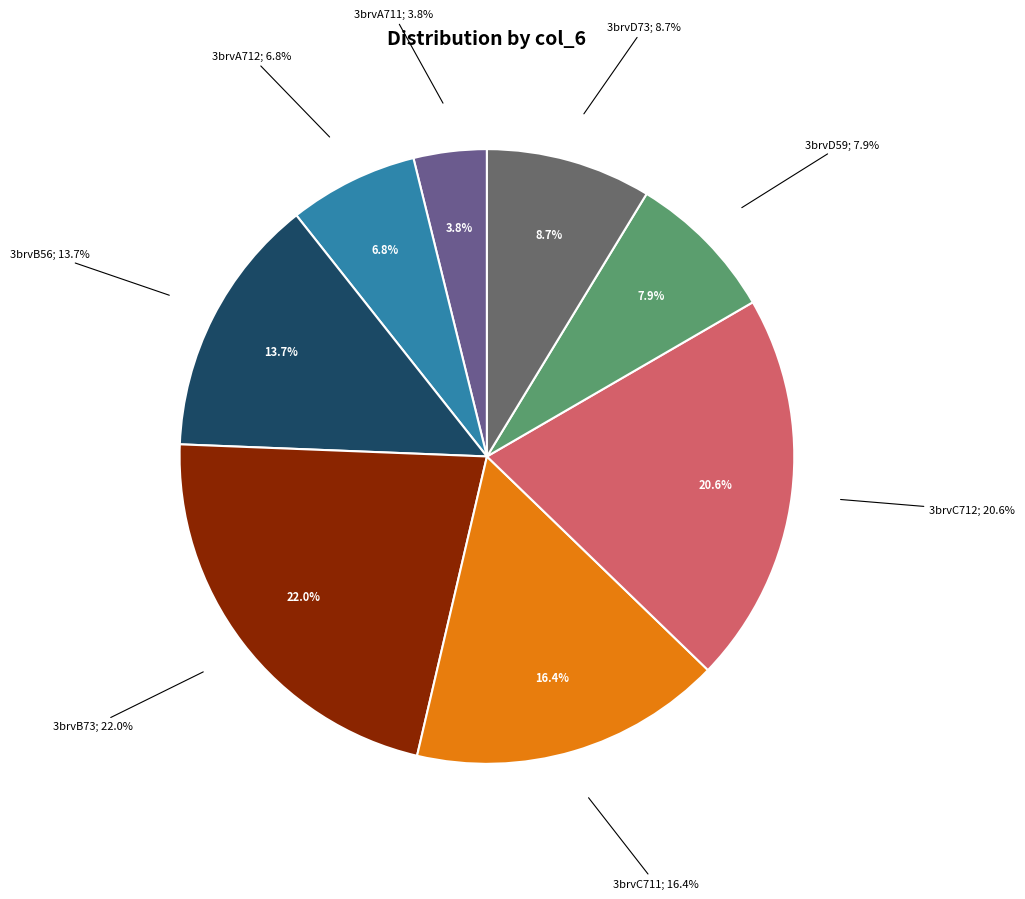

The 3brvB73 slice represents 22% of the pie. True or false?

True